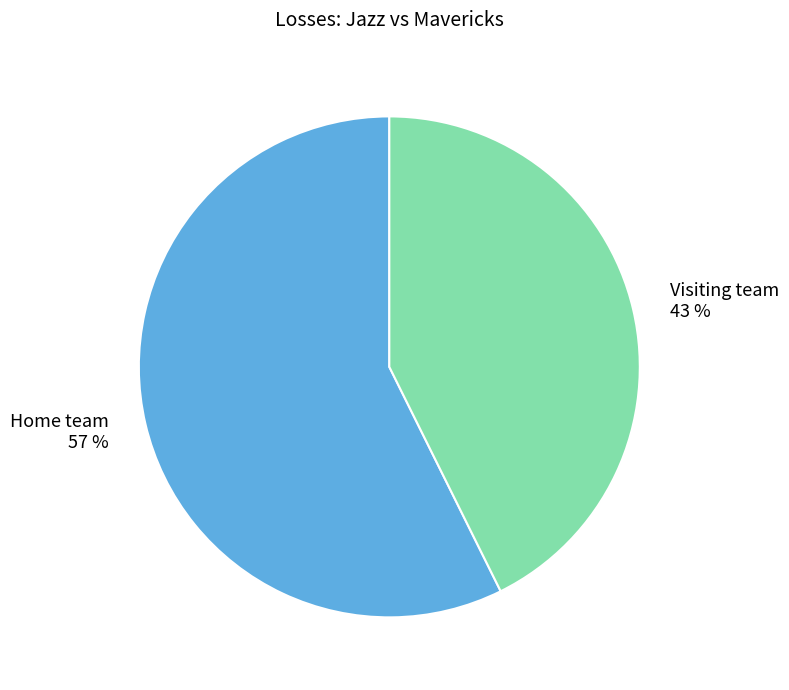

How many slices are in this pie chart?

2